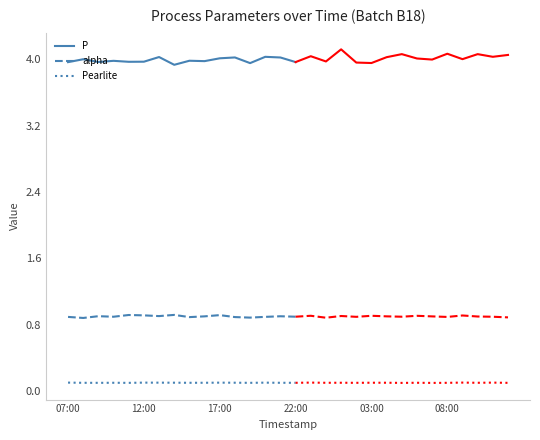

How many lines are shown in the chart?

3